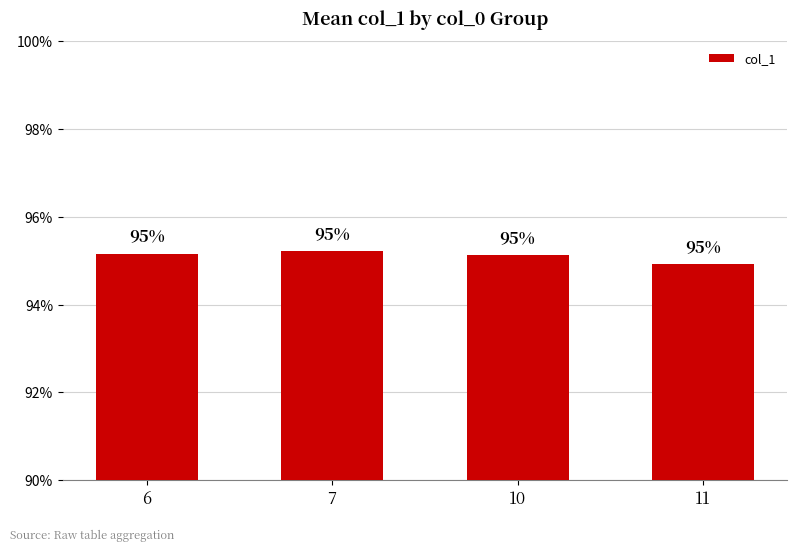

True or false: the data shows 1.5 at 6.

False